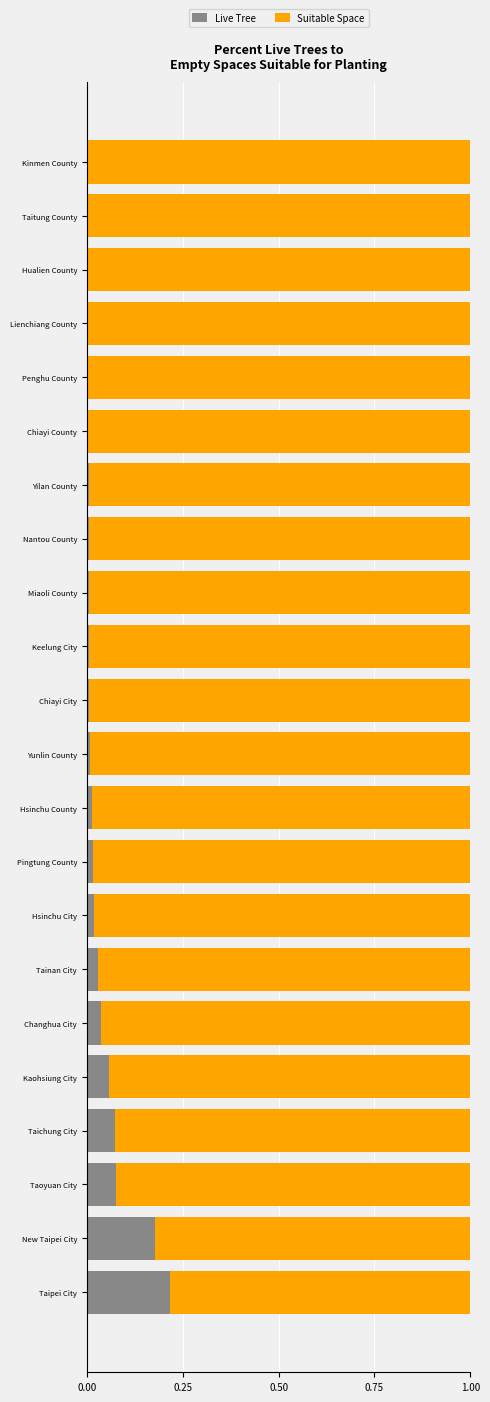

At which label does Live Tree reach its peak?

Taipei City